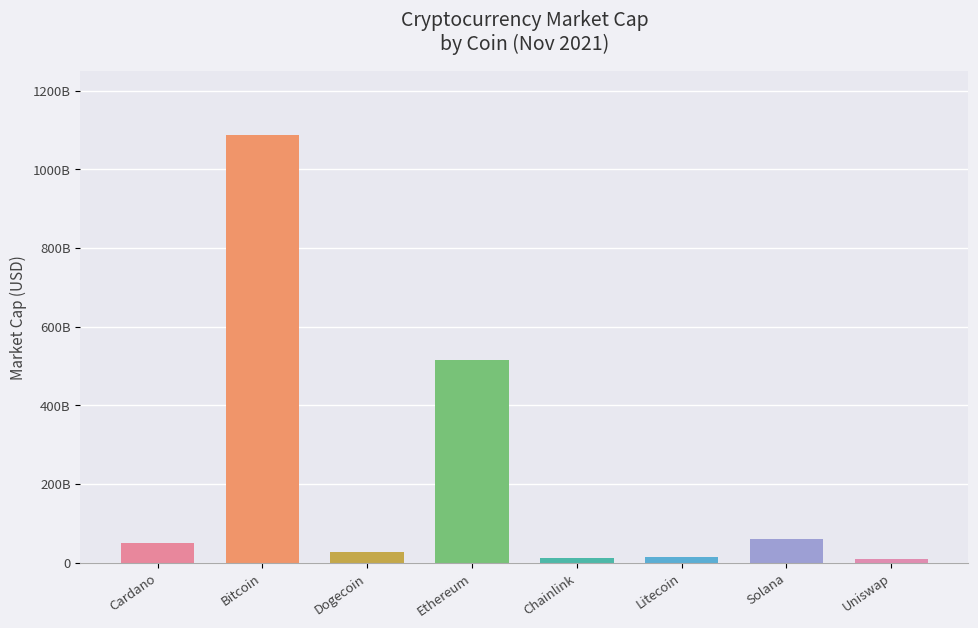

True or false: the data shows 18912261538 at Dogecoin.

False